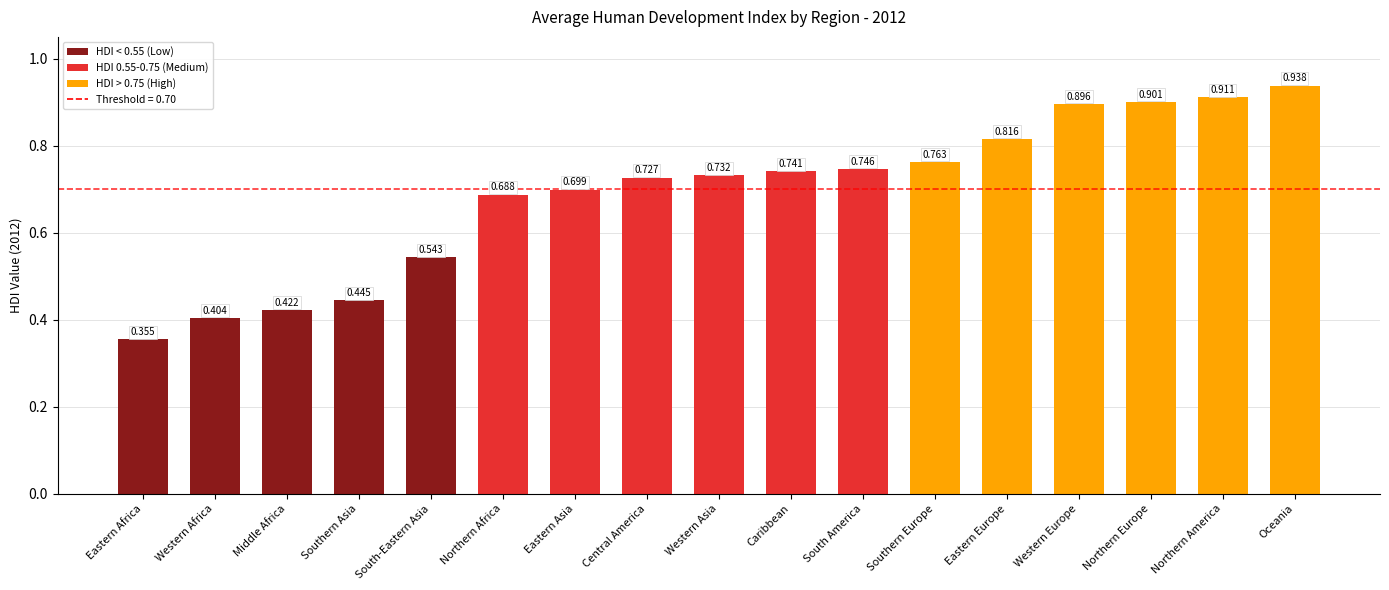

How many bars are there in total?

17